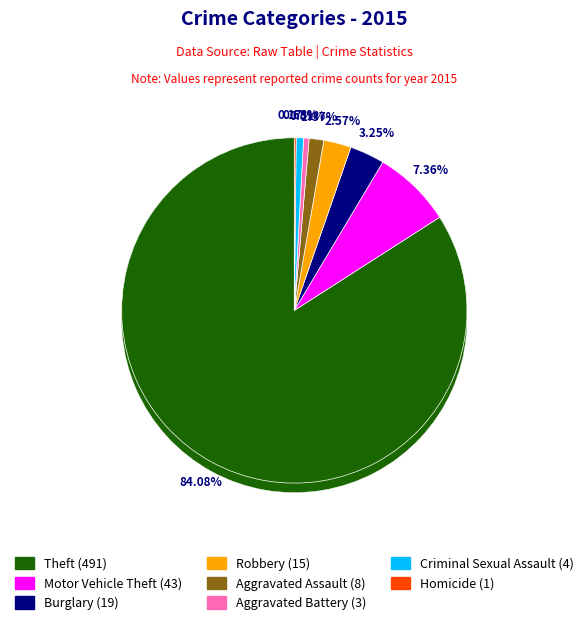

What is the largest slice in the pie chart?

Theft